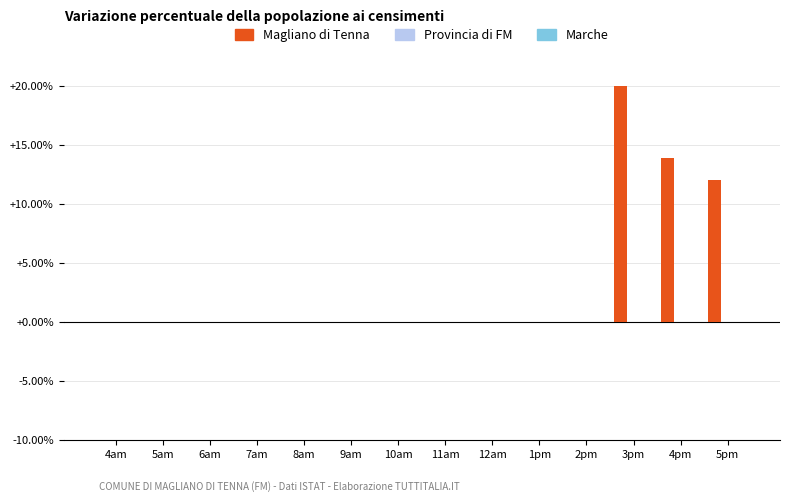

What is the maximum value shown in the chart?

20.0